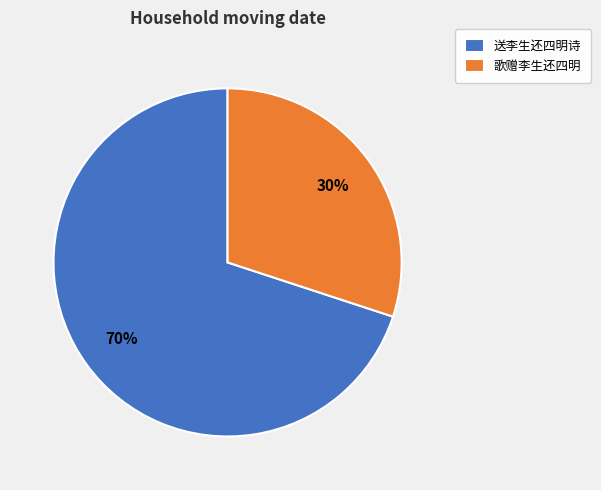

The 送李生还四明诗 slice represents 61% of the pie. True or false?

False